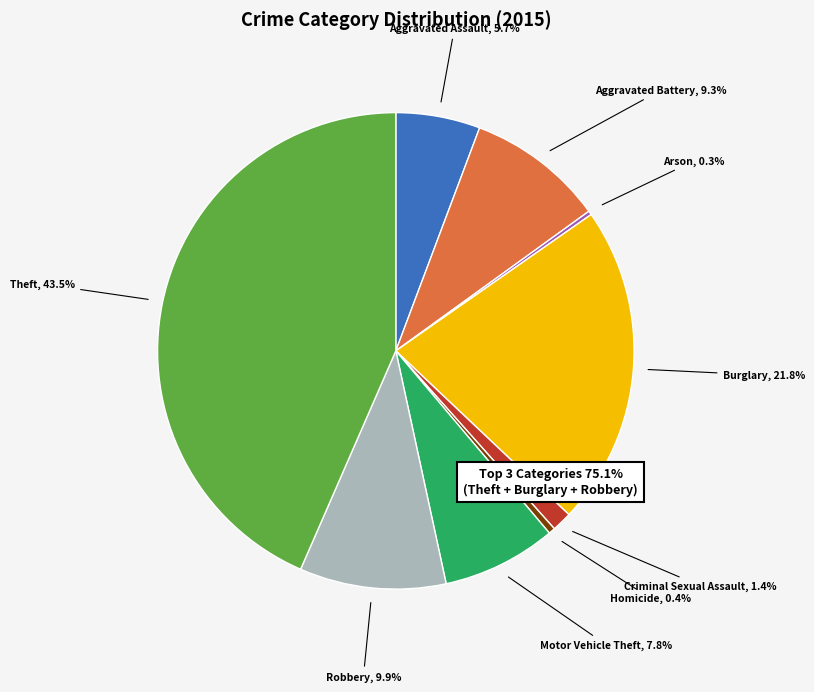

To the nearest percent, what portion does Theft represent?

43%